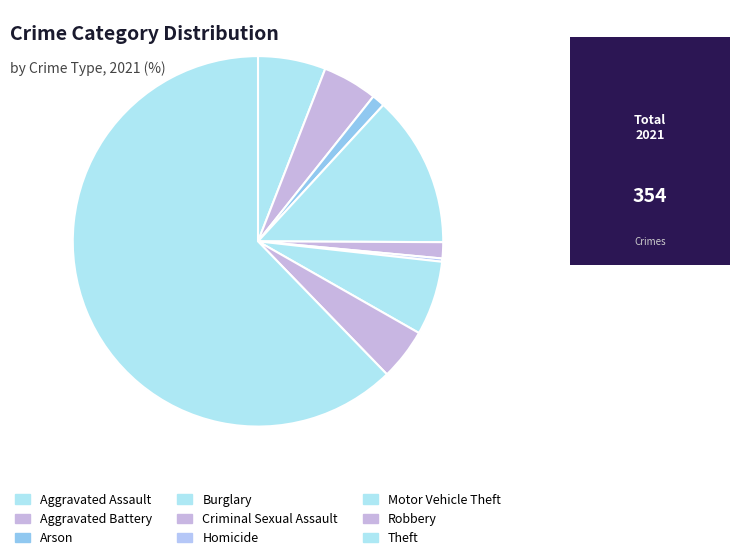

To the nearest percent, what is the difference between the largest and smallest slice percentages?

62%